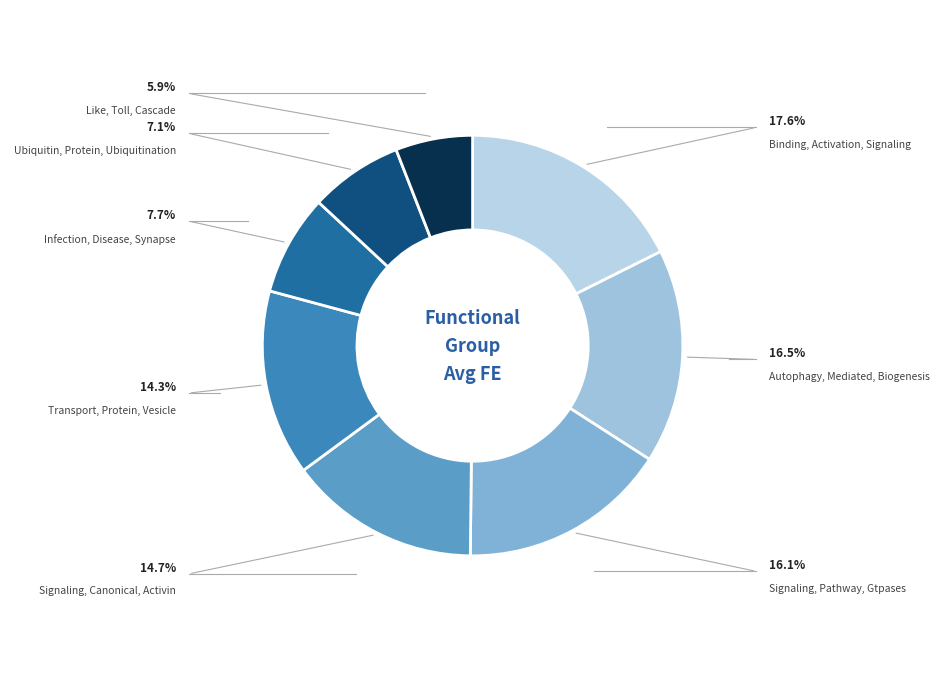

Combined, what portion of the pie is Signaling, Pathway, Gtpases and Transport, Protein, Vesicle?

30.4%